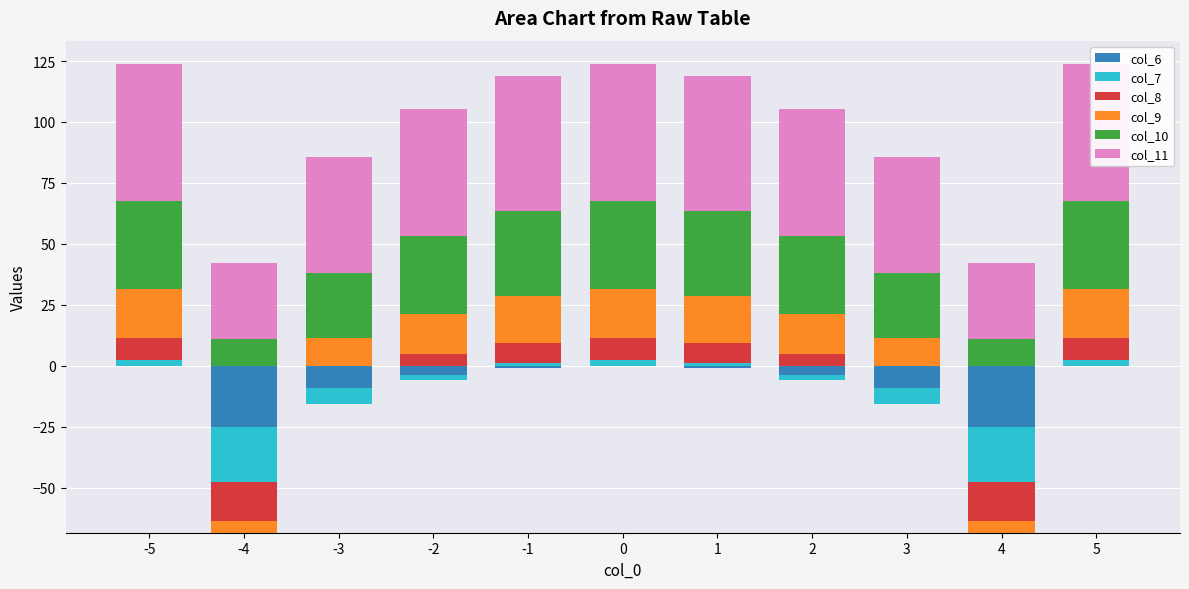

What are all the series names shown in the legend?

col_6, col_7, col_8, col_9, col_10, col_11